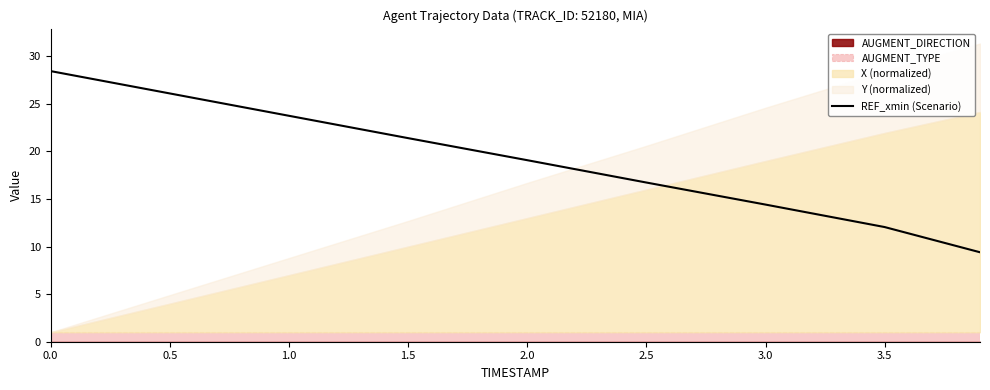

How many data points does each series have?

9